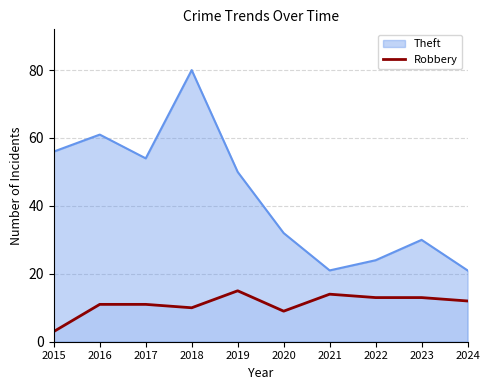

How many data points are above 12?

4